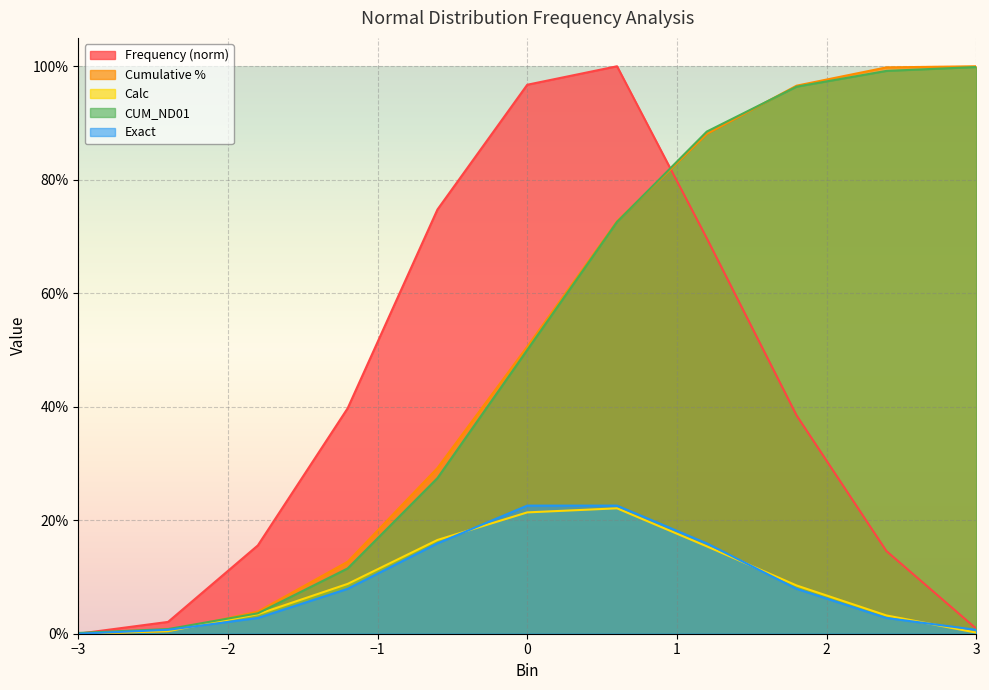

What is the sum of all Frequency values?

4.5